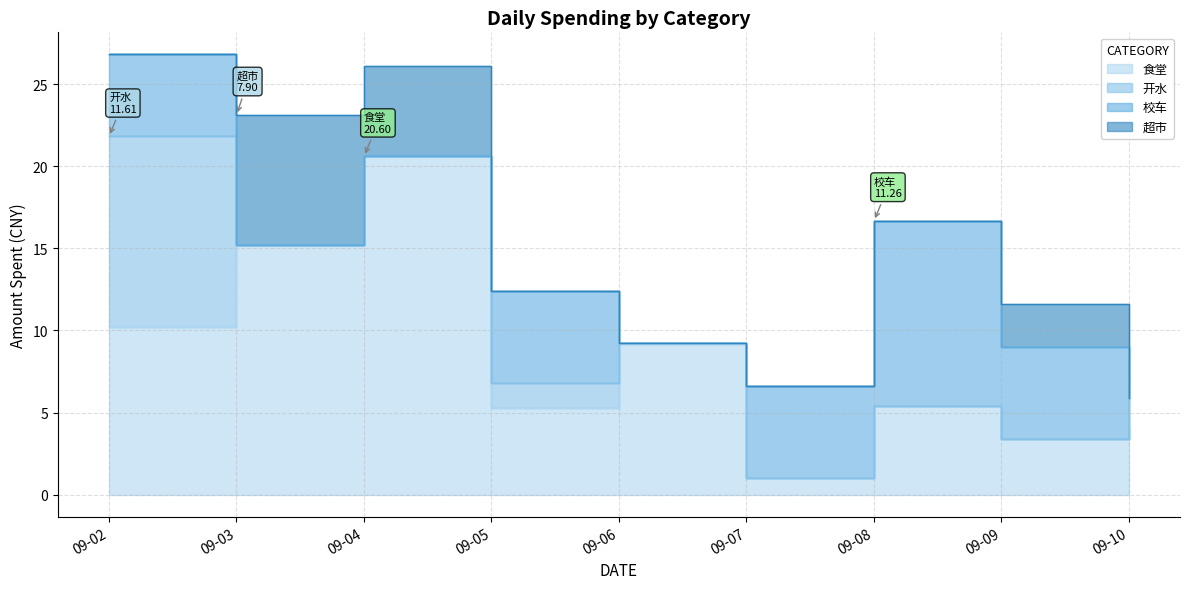

Reading left to right, list all the values displayed in this chart.

食堂: 2013-09-02=10.2	2013-09-03=15.2	2013-09-04=20.6	2013-09-05=5.3	2013-09-06=9.2	2013-09-07=1.0	2013-09-08=5.4	2013-09-09=3.4	2013-09-10=4.1
开水: 2013-09-02=11.6	2013-09-03=0.0	2013-09-04=0.0	2013-09-05=1.5	2013-09-06=0.0	2013-09-07=0.0	2013-09-08=0.0	2013-09-09=0.0	2013-09-10=1.8
校车: 2013-09-02=5.0	2013-09-03=0.0	2013-09-04=0.0	2013-09-05=5.6	2013-09-06=0.0	2013-09-07=5.6	2013-09-08=11.3	2013-09-09=5.6	2013-09-10=0.0
超市: 2013-09-02=0.0	2013-09-03=7.9	2013-09-04=5.5	2013-09-05=0.0	2013-09-06=0.0	2013-09-07=0.0	2013-09-08=0.0	2013-09-09=2.6	2013-09-10=0.0